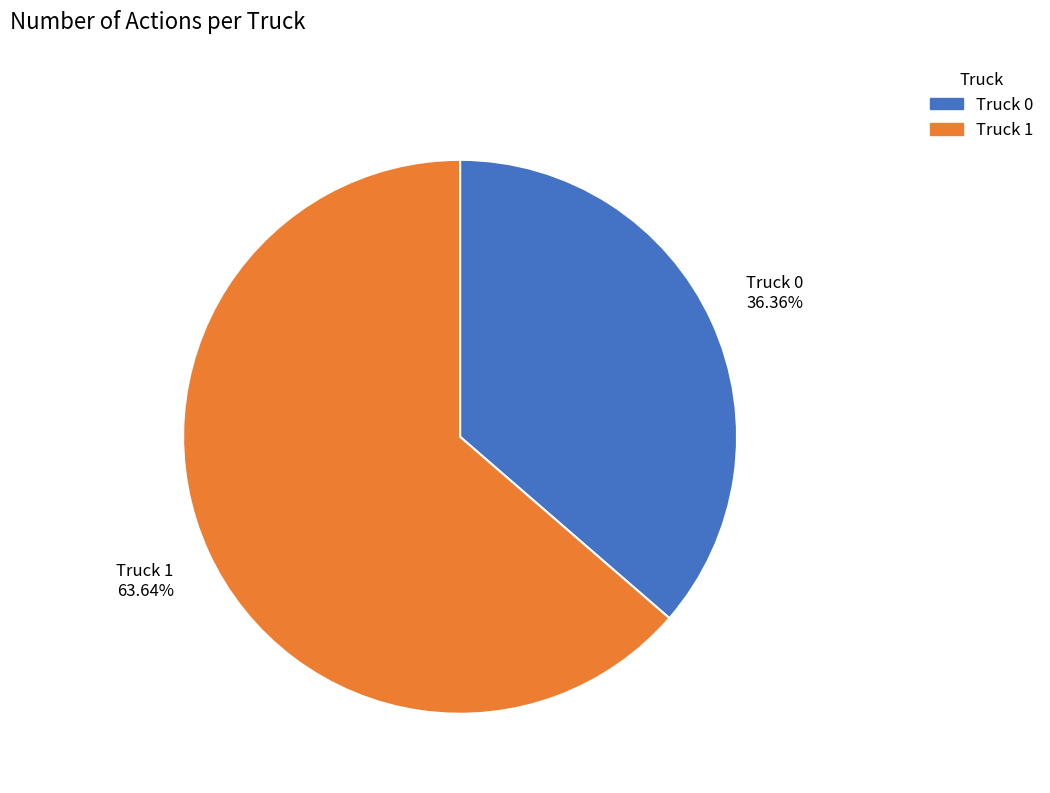

Which slice is the largest?

Truck 1